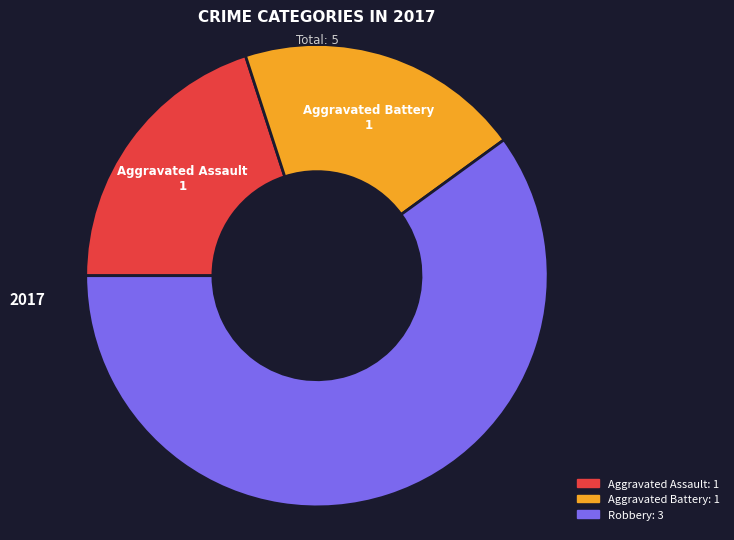

Is there a majority slice in this chart?

Yes